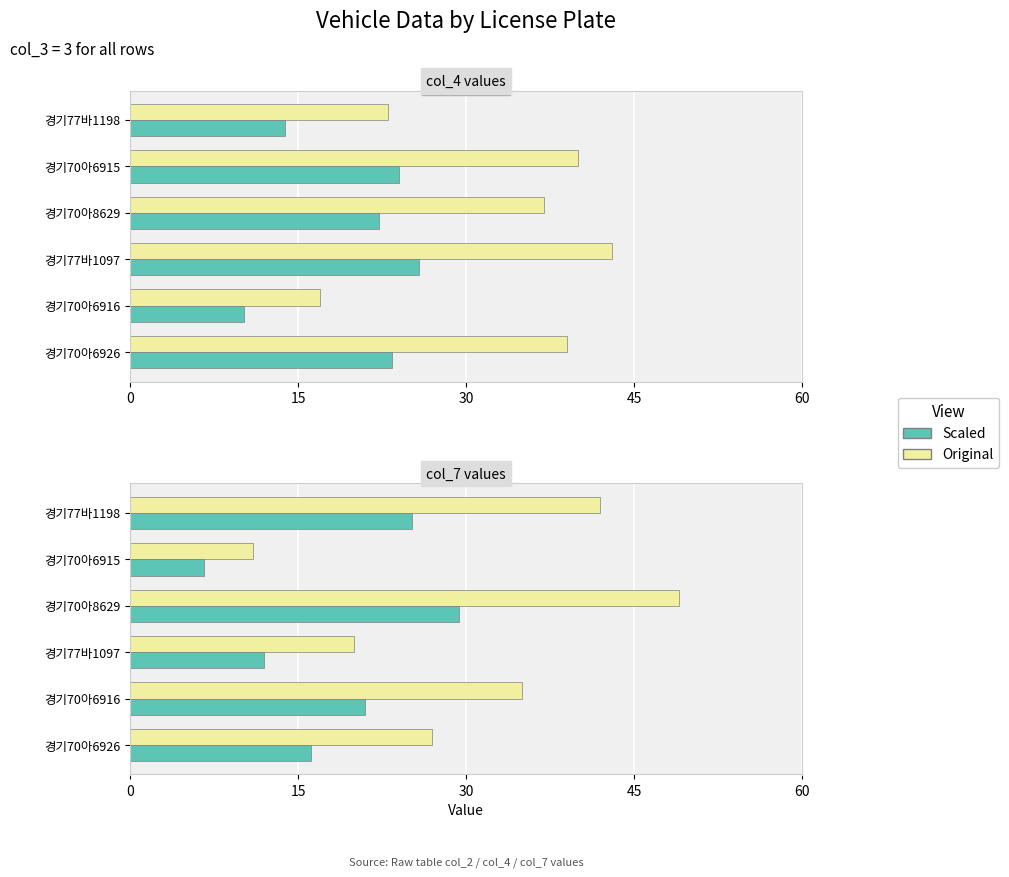

How many bars are there in total?

24